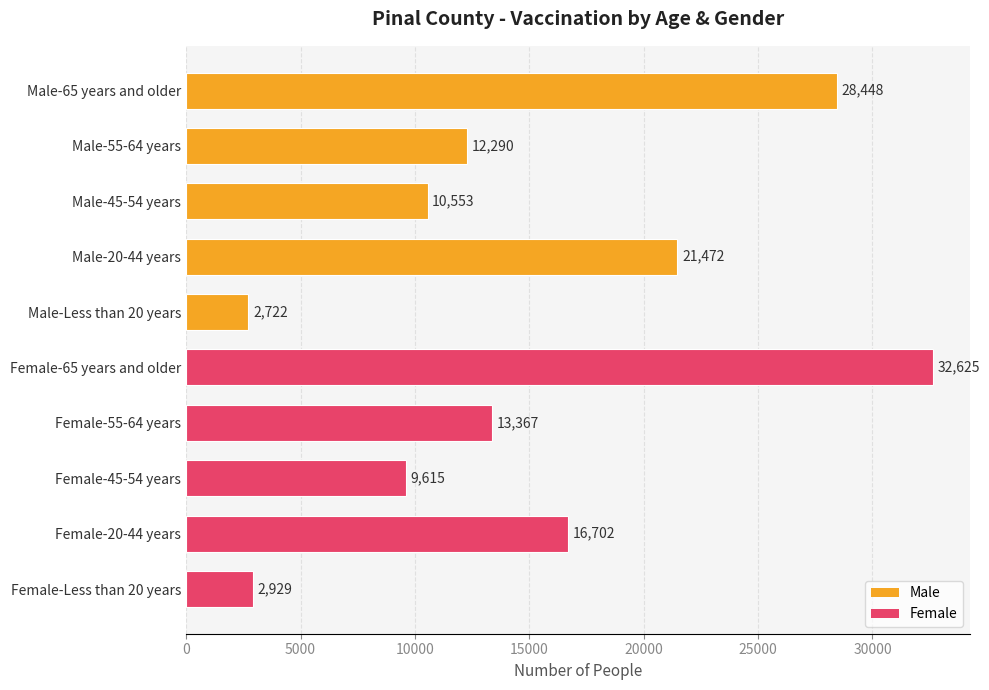

Rank the categories by value from lowest to highest.

Male-Less than 20 years, Female-Less than 20 years, Female-45-54 years, Male-45-54 years, Male-55-64 years, Female-55-64 years, Female-20-44 years, Male-20-44 years, Male-65 years and older, Female-65 years and older